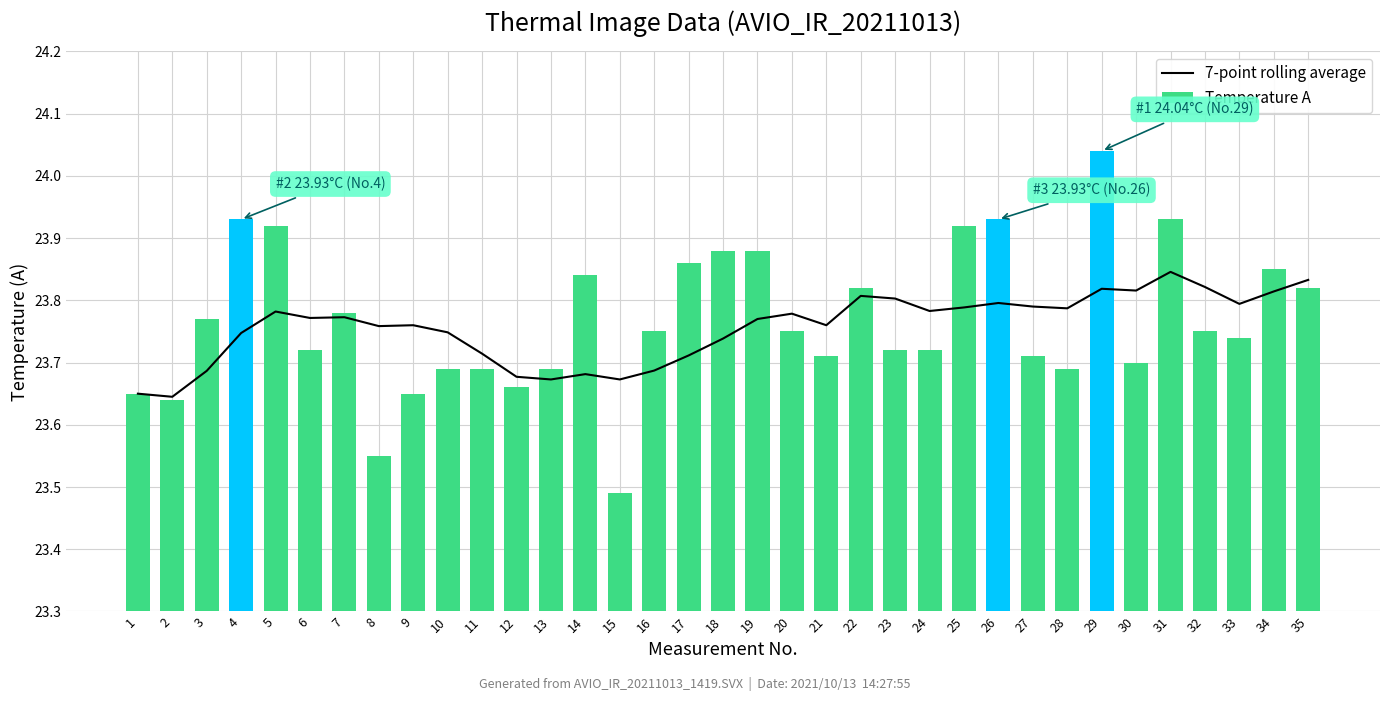

The value of 7-point rolling average at 3 is 33.1. True or false?

False